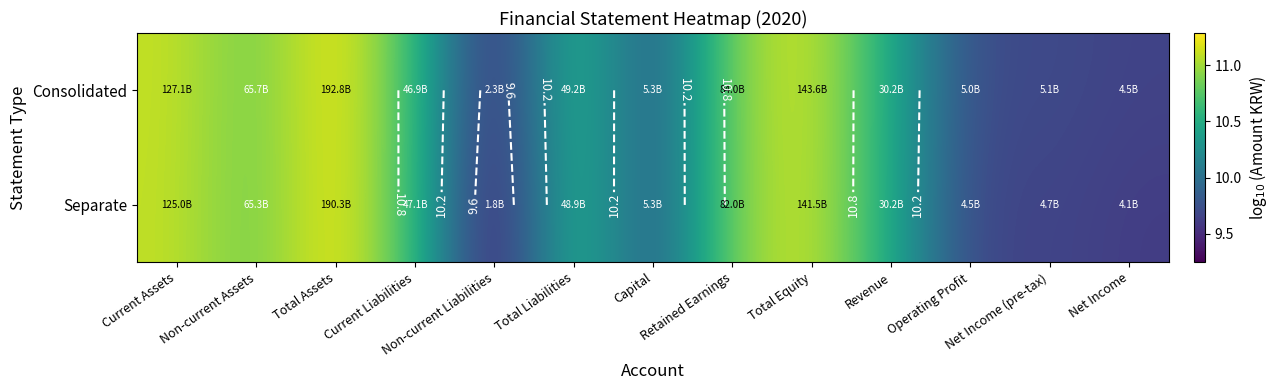

Is it true that Consolidated equals 5.6 at Current Liabilities?

False